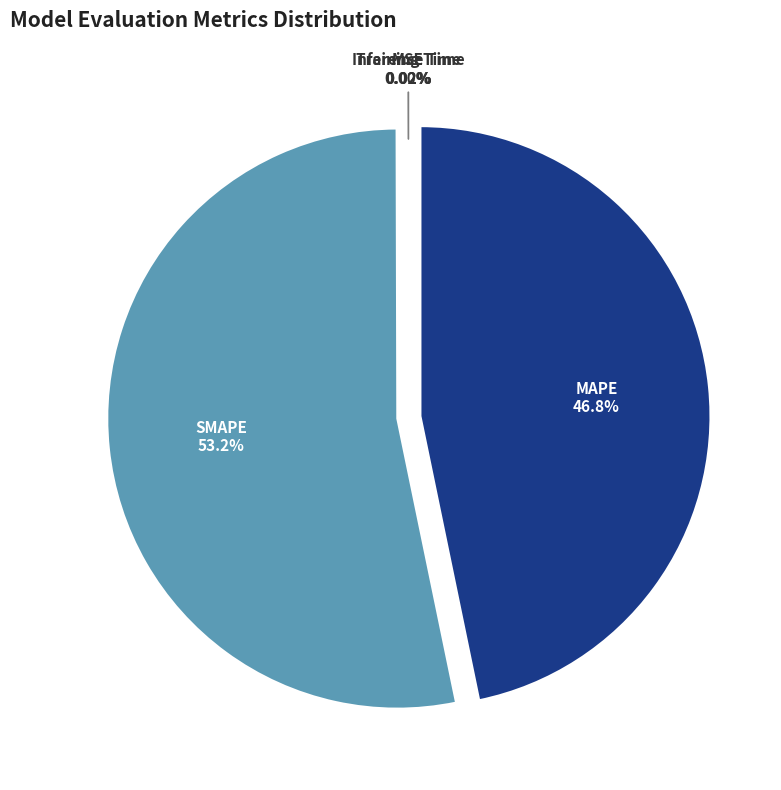

To the nearest percent, what is the difference between the SMAPE and MSE slice percentages?

53%